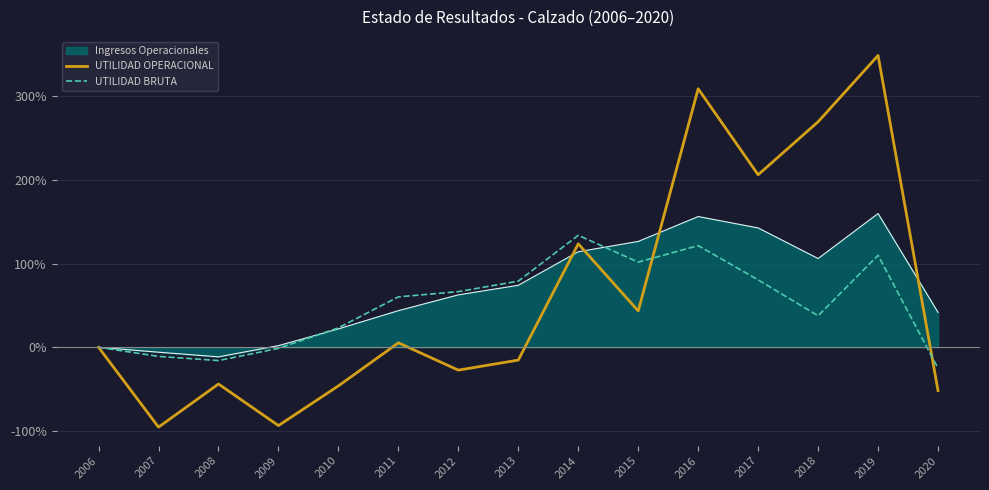

How many interior local peaks does the UTILIDAD BRUTA series have?

3